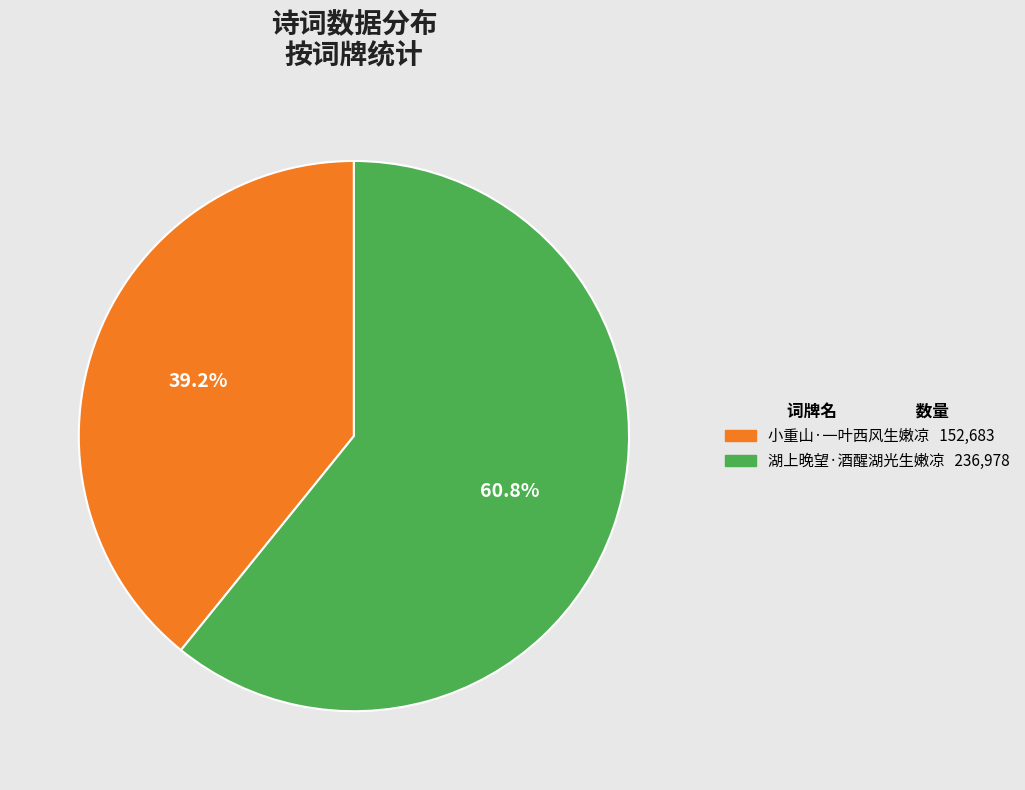

How many segments does this pie chart have?

2